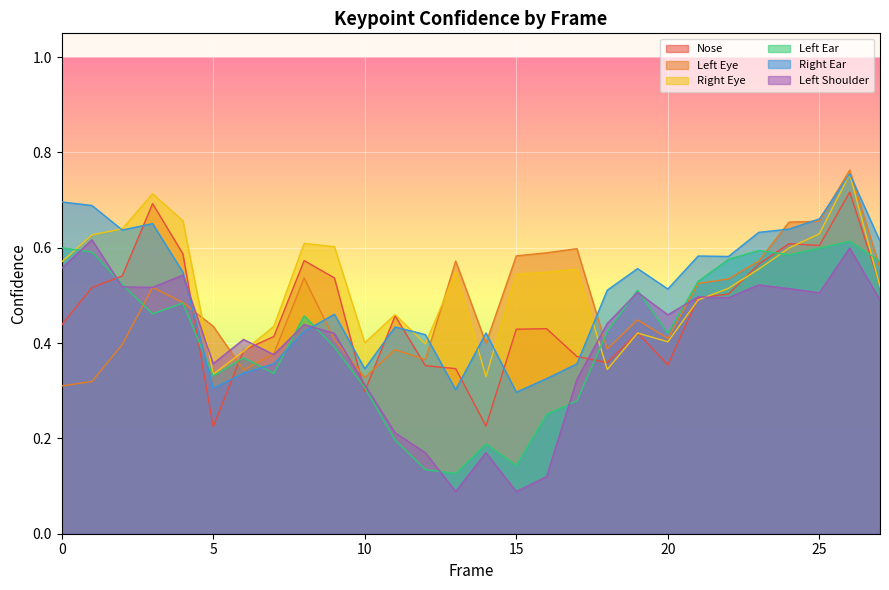

What is the difference between the maximum and second lowest values in the a_left_ear_confidence series?

0.5